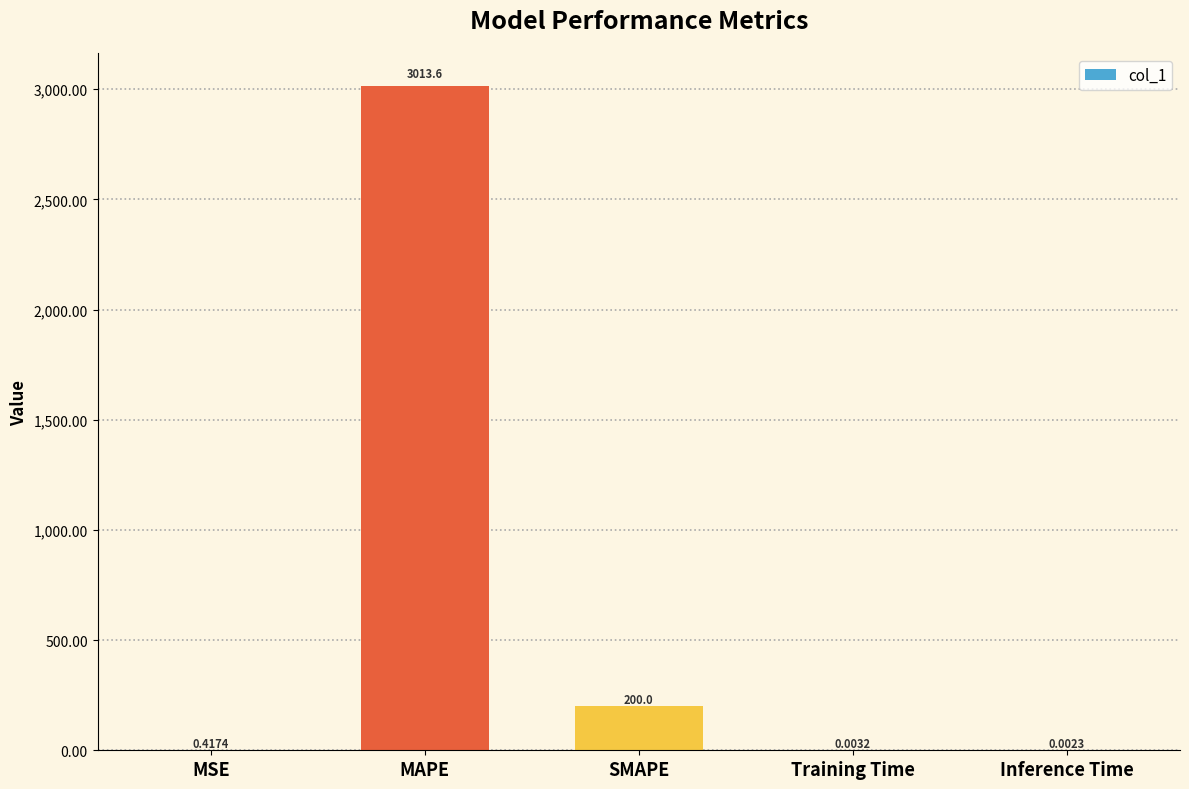

What is the change in value from MSE to MAPE?

+3013.2